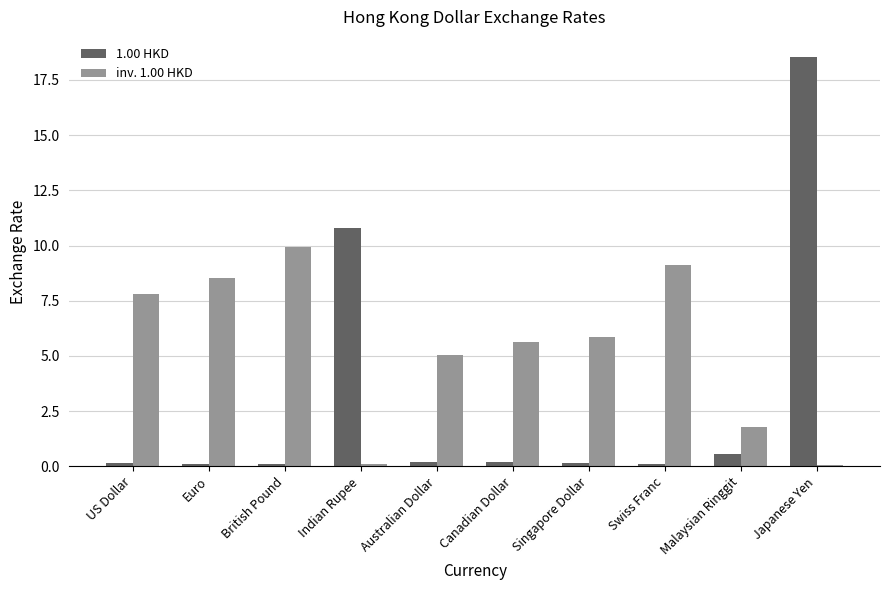

At which label does inv. 1.00 HKD first exceed 5?

US Dollar